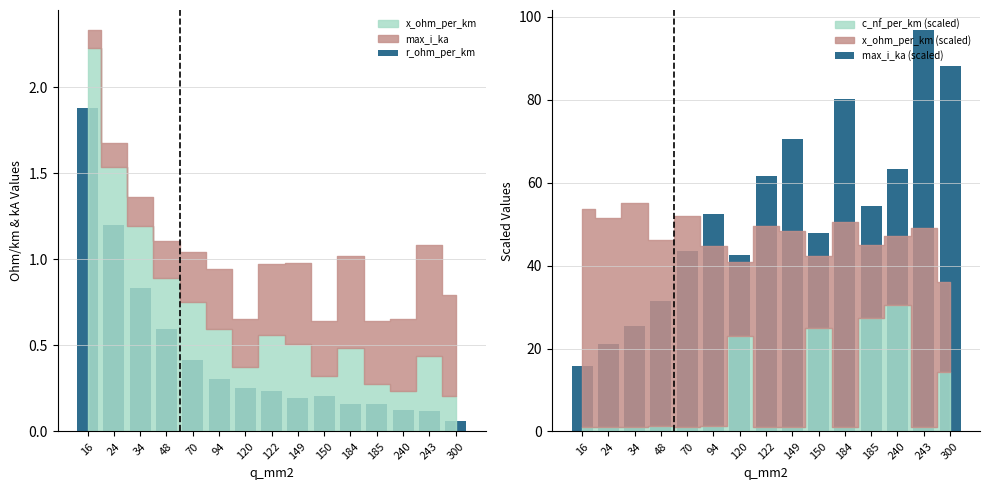

How many data points in max_i_ka (scaled) are above 52?

8